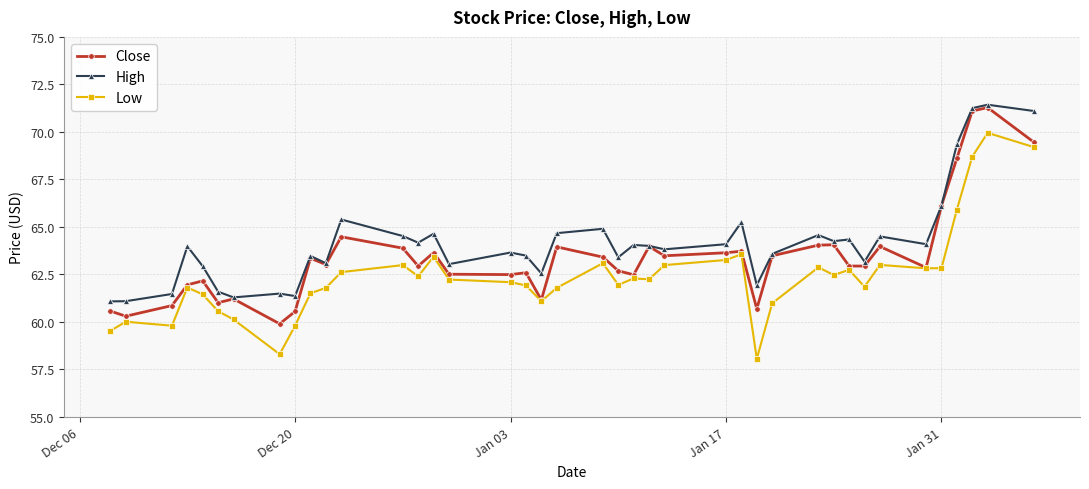

Rank the series by their average value, from lowest to highest.

Low, Close, High